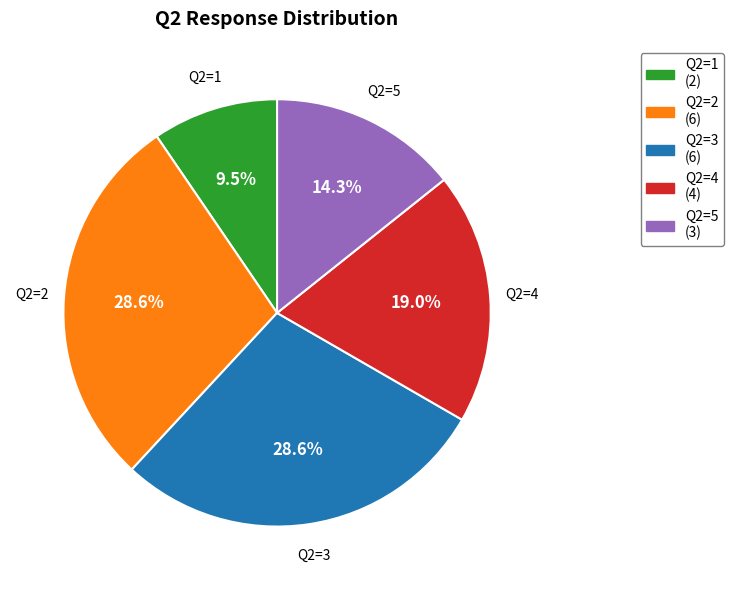

Is the sum of Q2=1 and Q2=3 greater than half?

No